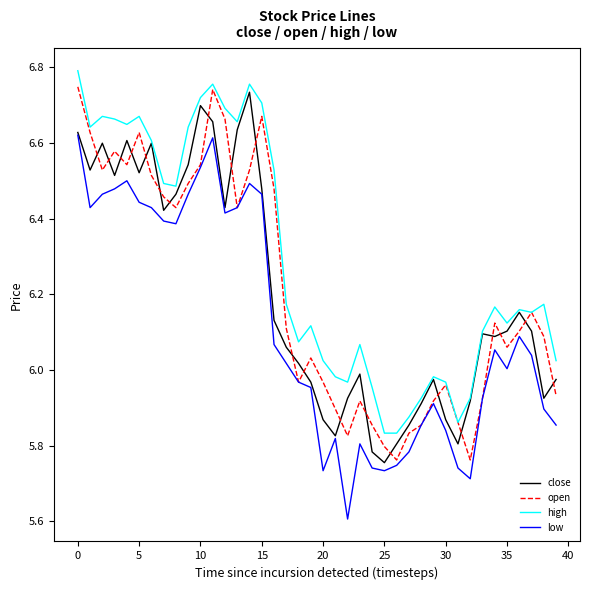

True or false: low and high cross at least once.

False